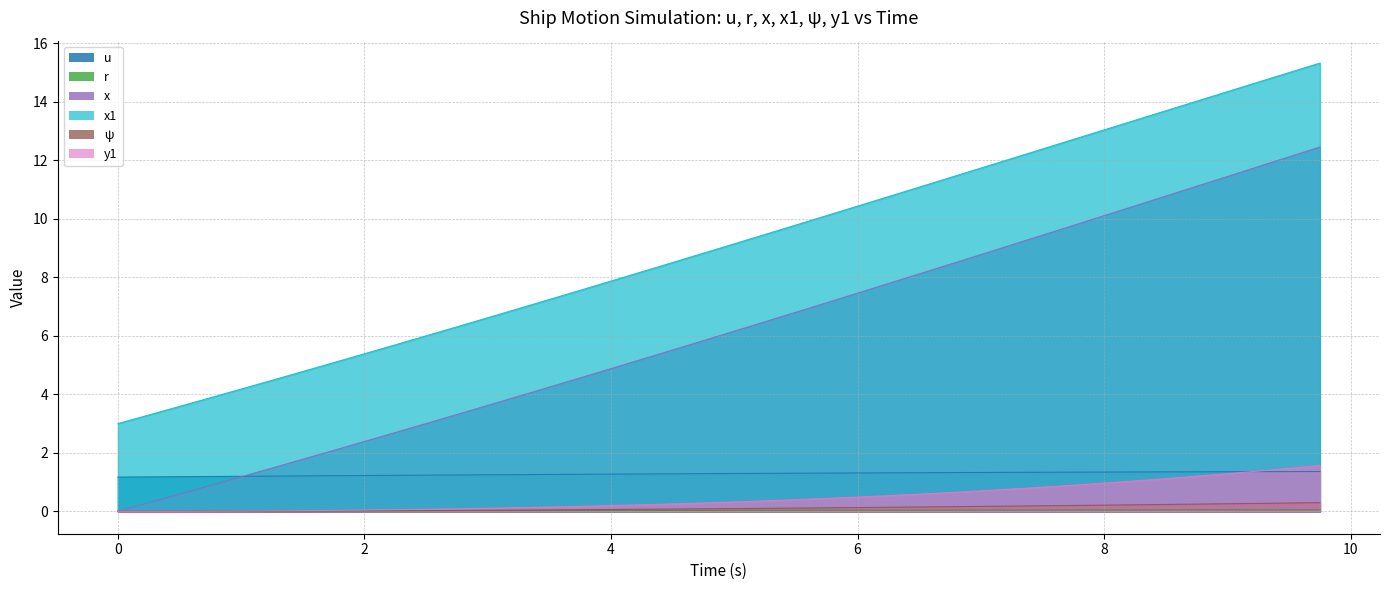

How many values in x are above zero?

39